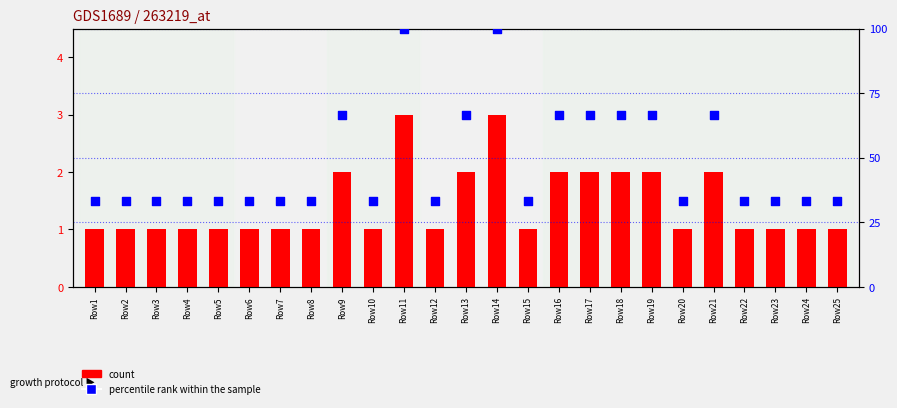

Which series has the largest total across all categories?

percentile rank within the sample